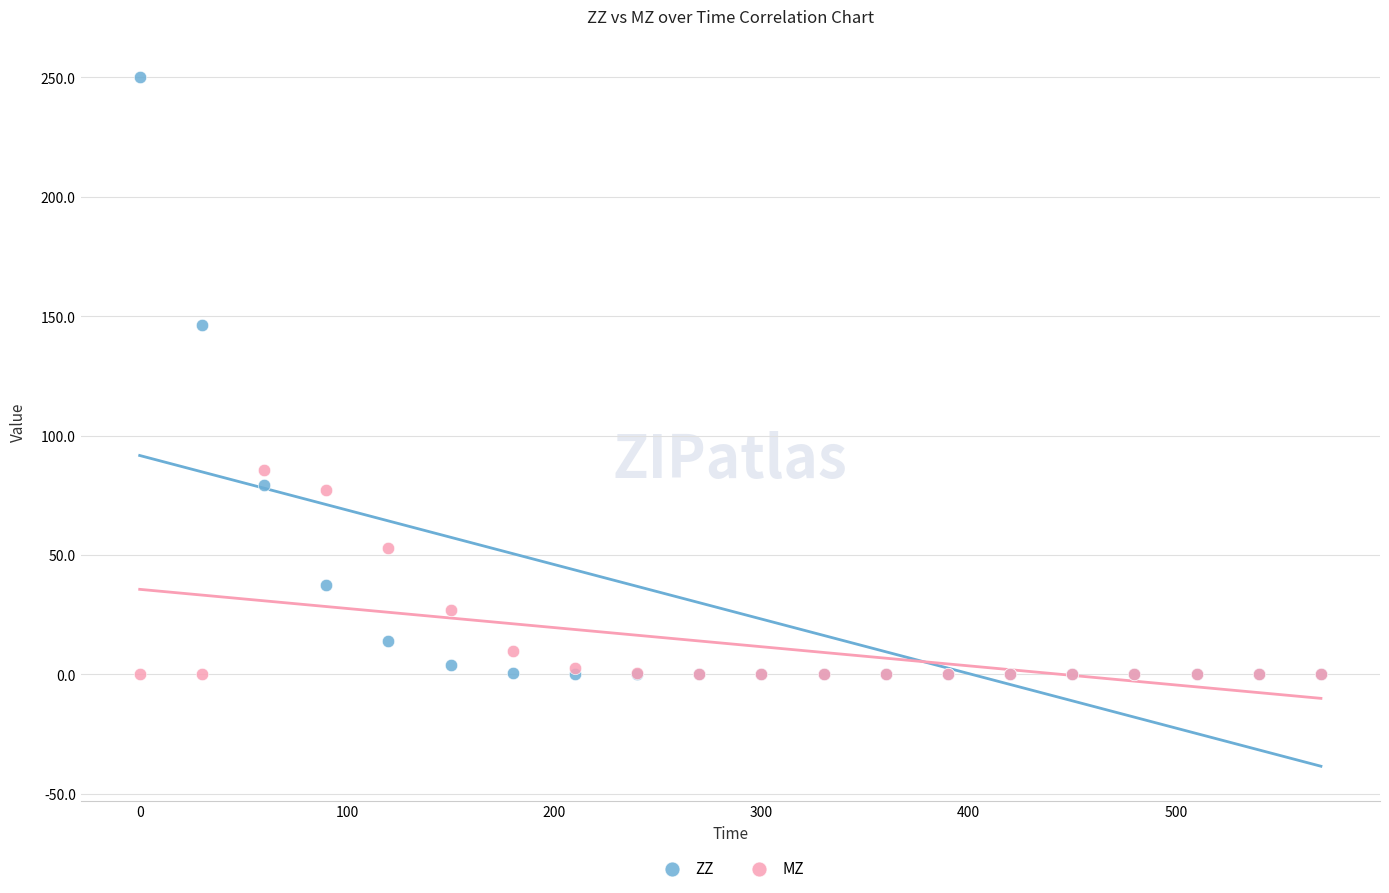

Which series has the largest Y range (max minus min)?

ZZ